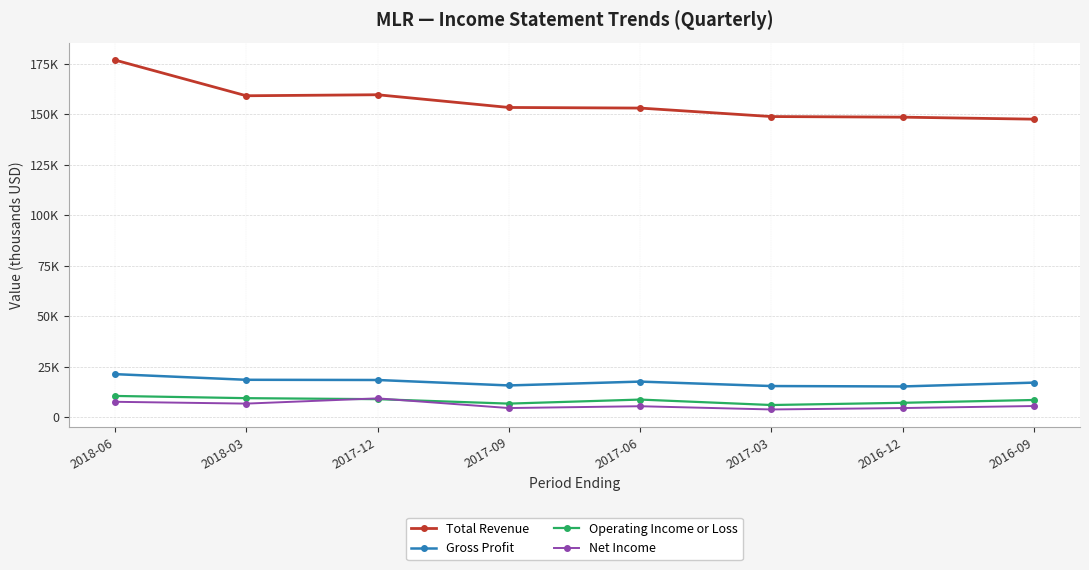

What is the difference between the Operating Income or Loss values at 2016-09 and 2017-12?

400